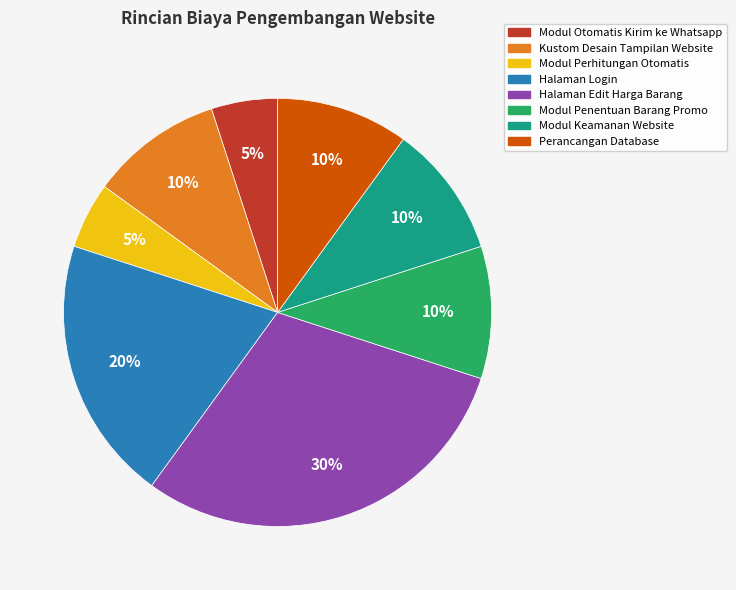

Which category has the biggest portion of the pie?

Halaman Edit Harga Barang